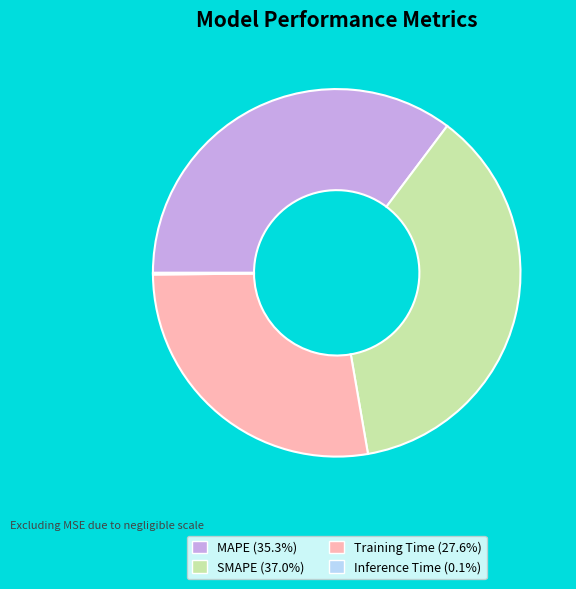

Which has a higher value, Training Time or SMAPE?

SMAPE